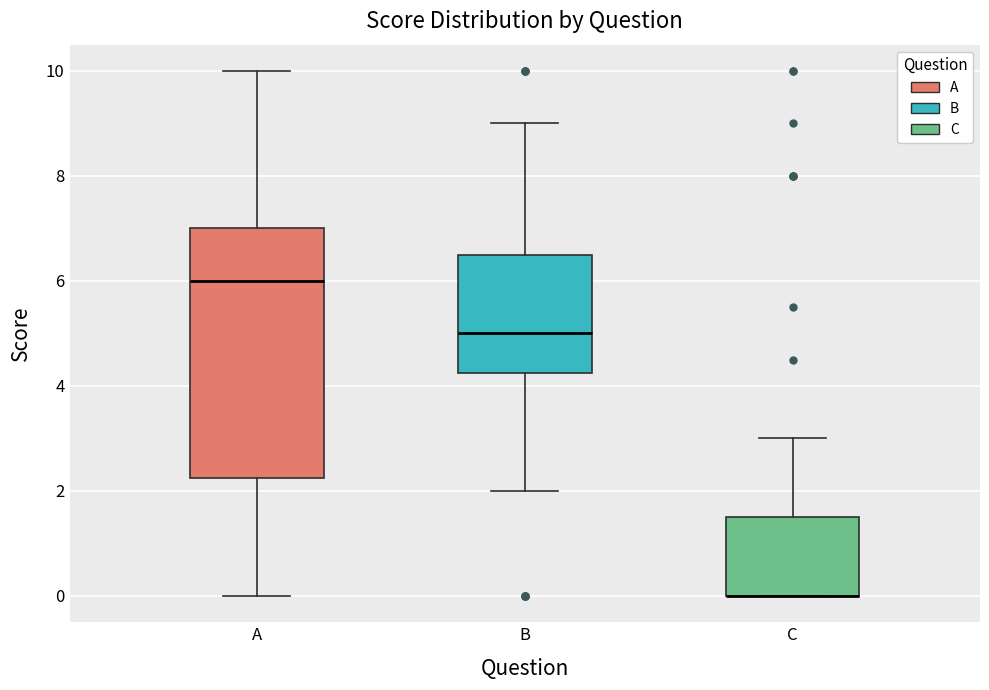

Reading left to right, read every box against the y-axis: the position of its median line, the range the box covers, and the ends of its whiskers. The values are not printed on the chart, so give them approximately, as read against the axis.

A: median 6.0, box 2.2 to 7.0, whiskers 0.0 to 10.0
B: median 5.0, box 4.2 to 6.6, whiskers 2.0 to 9.0
C: median 0.0 (drawn on the box's lower edge), box 0.0 to 1.6, whiskers 0.0 to 3.0